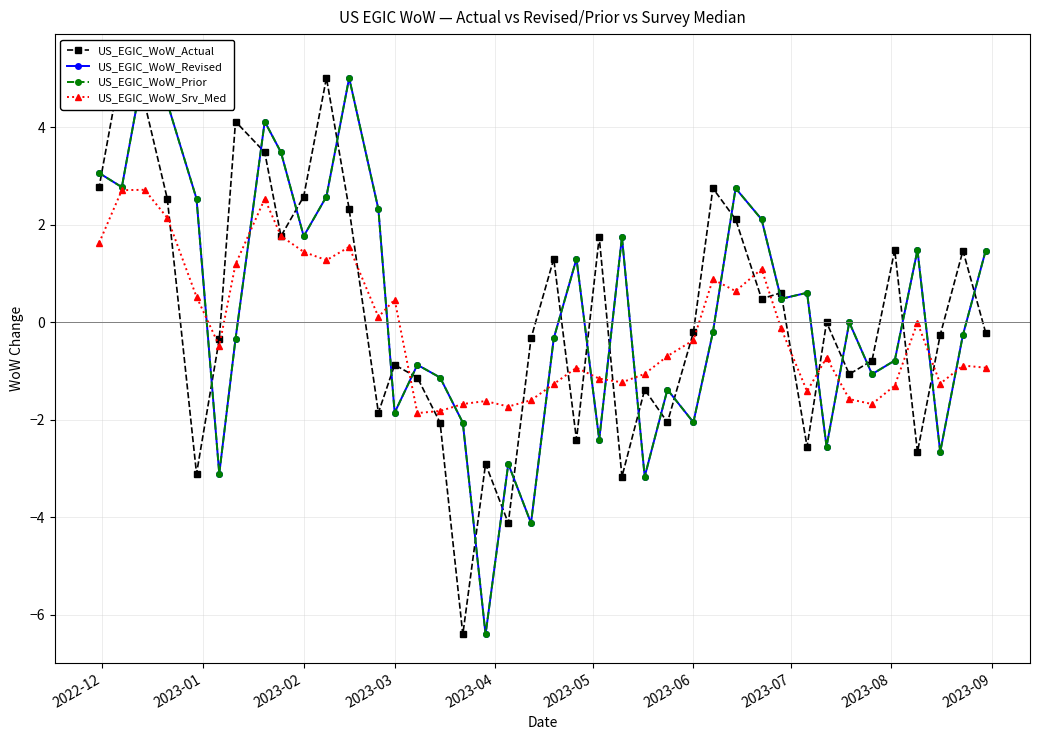

What is the highest value of the US_EGIC_WoW_Srv_Med series?

2.7